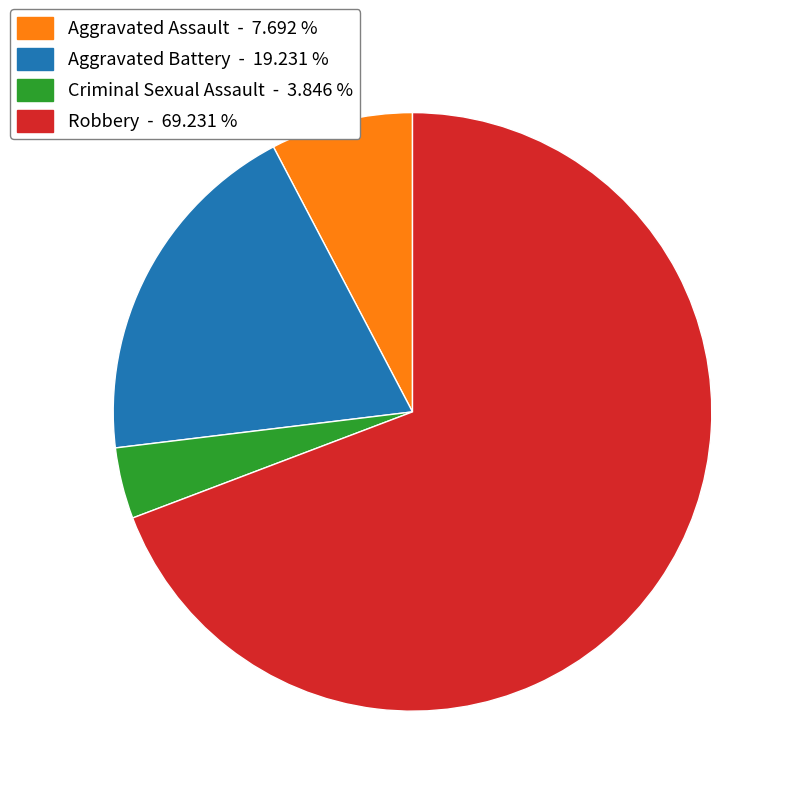

Which has a higher value, Aggravated Assault - 7.692 % or Aggravated Battery - 19.231 %?

Aggravated Battery - 19.231 %